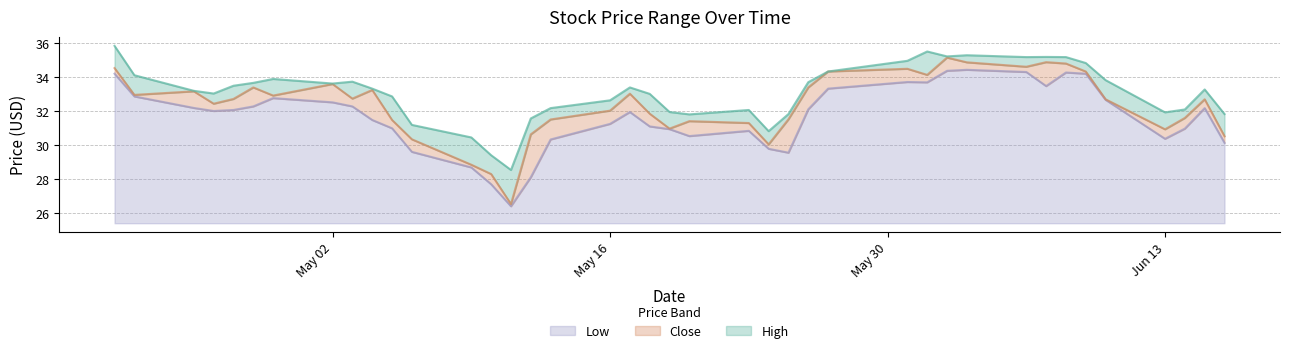

True or false: Close has a value of 31.9 at 2022-05-18.

True